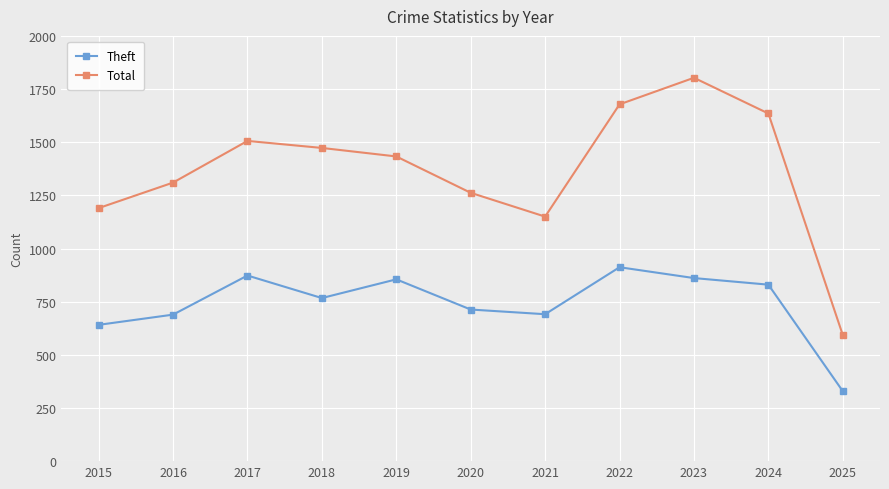

Which series has the largest total across all categories?

Total